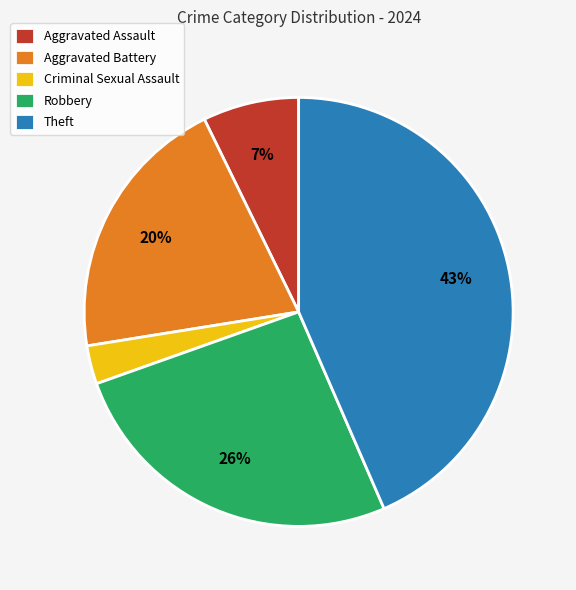

Is it true that Theft is 36% of the pie?

False